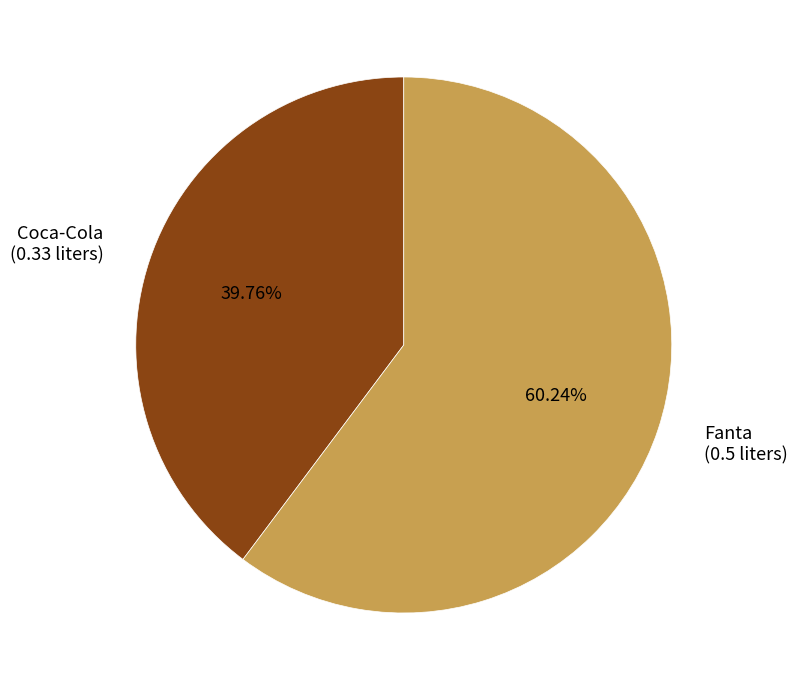

Is Fanta the majority of the pie?

Yes